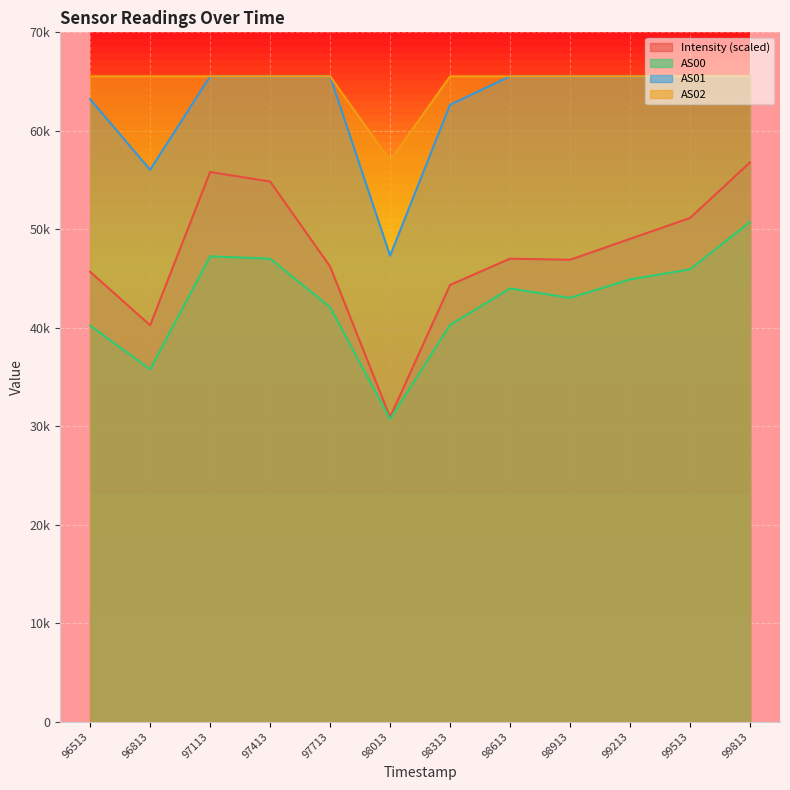

True or false: Intensity and AS01 intersect in this chart.

False